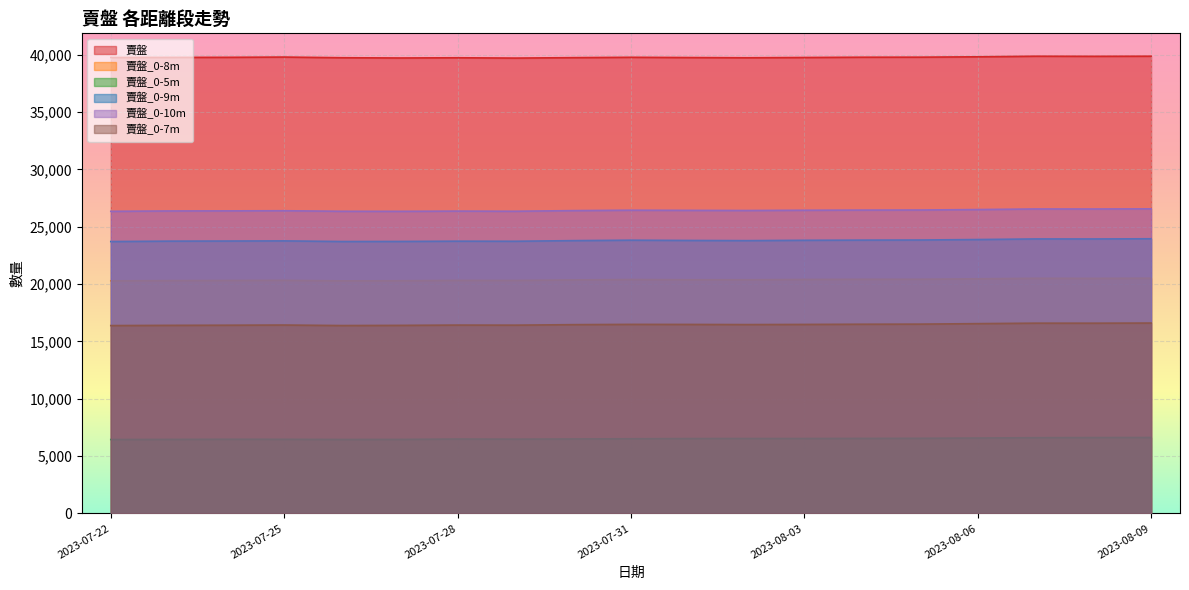

How many data points does each series have?

19